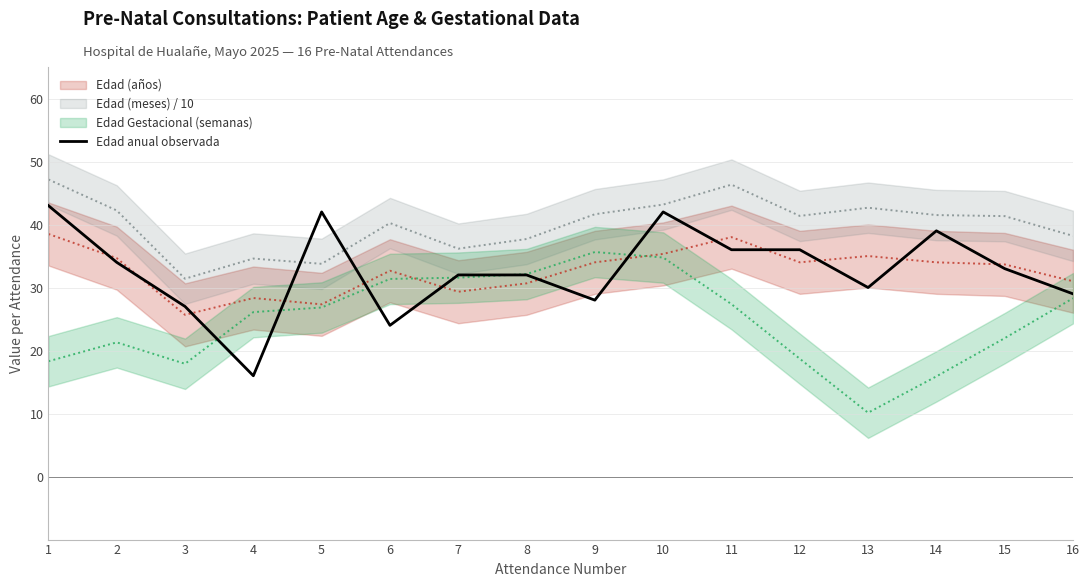

What is the average value?

33